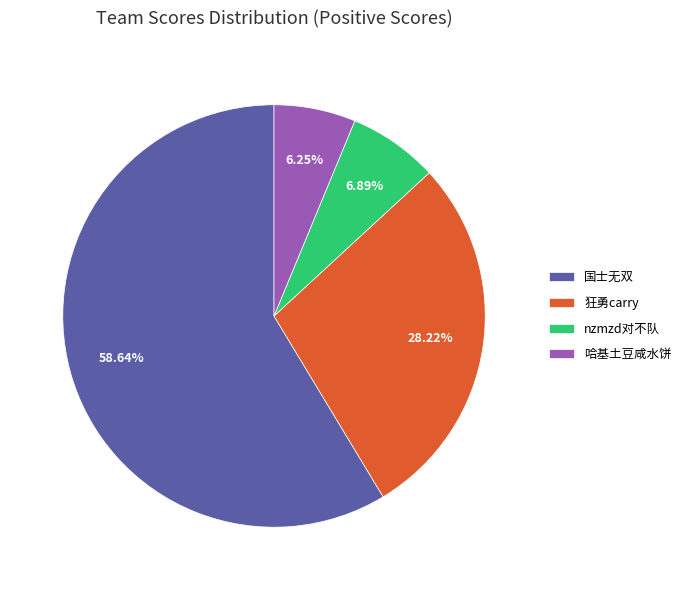

Which category has the smallest portion of the pie?

哈基土豆咸水饼